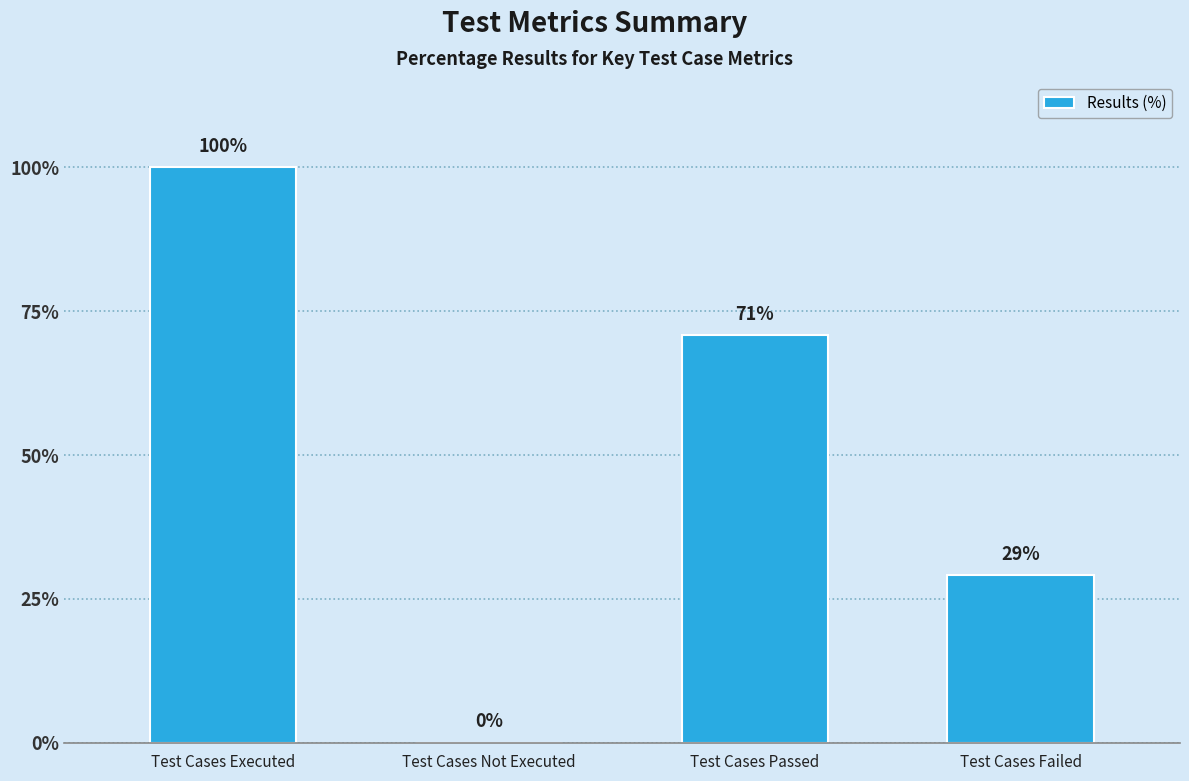

How many values are above zero?

3